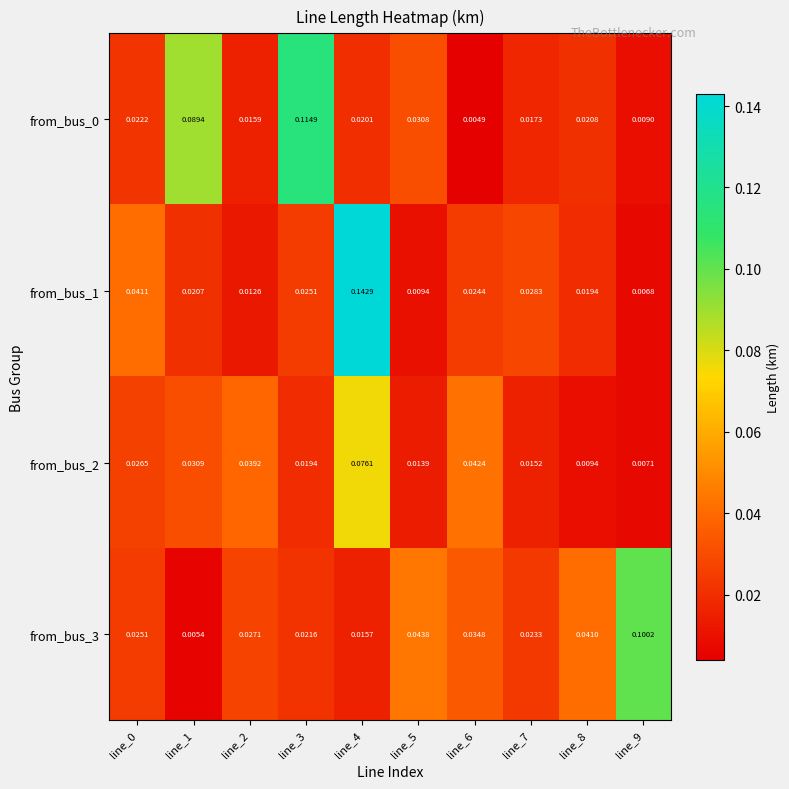

How many distinct data groups are displayed?

4